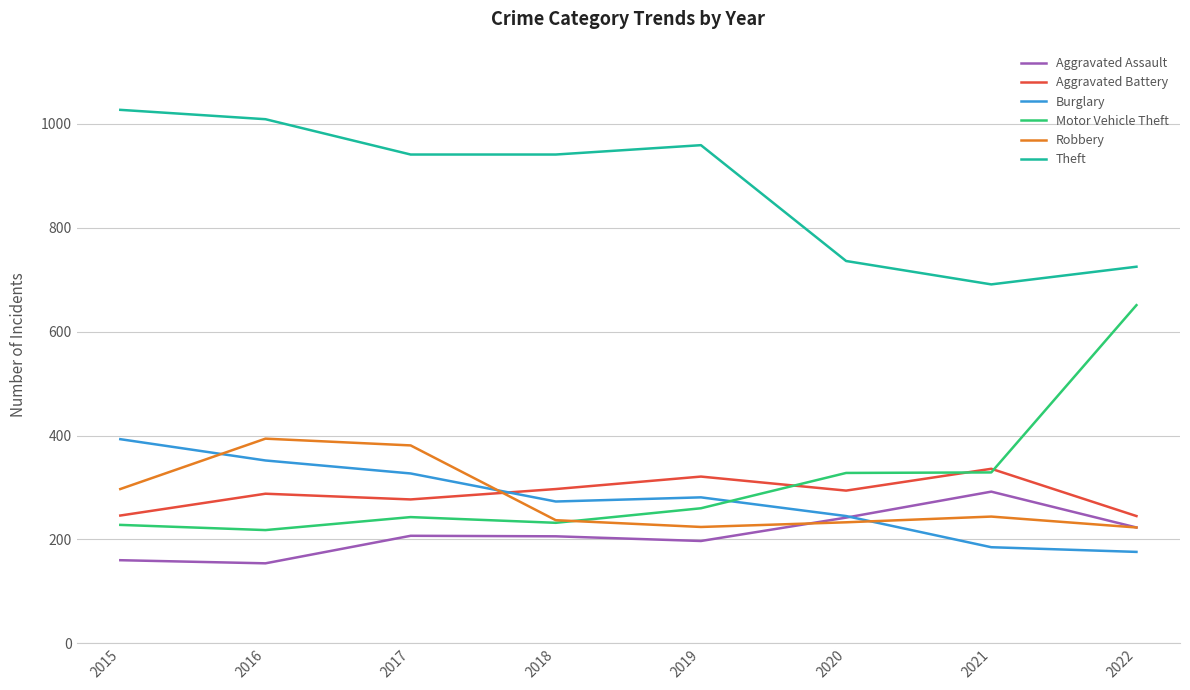

What are all the series names shown in the legend?

Aggravated Assault, Aggravated Battery, Burglary, Motor Vehicle Theft, Robbery, Theft